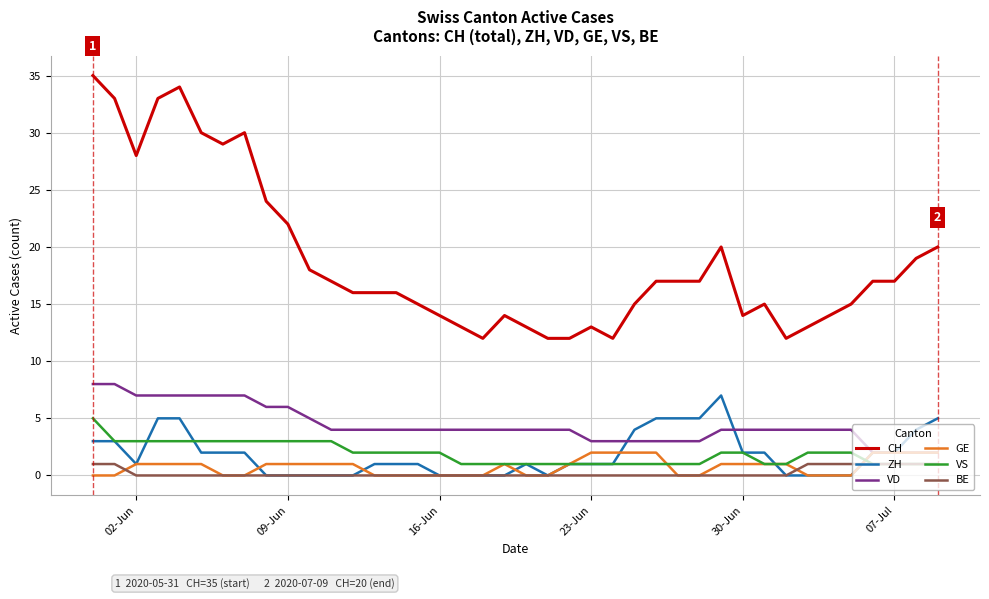

Which series has the largest total across all categories?

CH